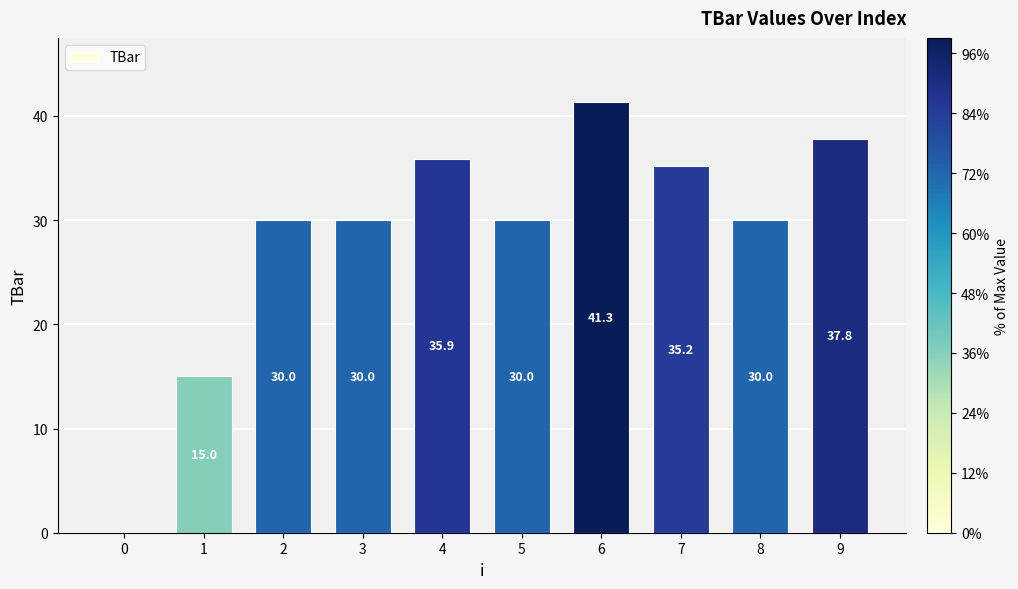

Reading left to right, what are all the values shown in this chart?

0.0	15.0	30.0	30.0	35.9	30.0	41.3	35.2	30.0	37.8